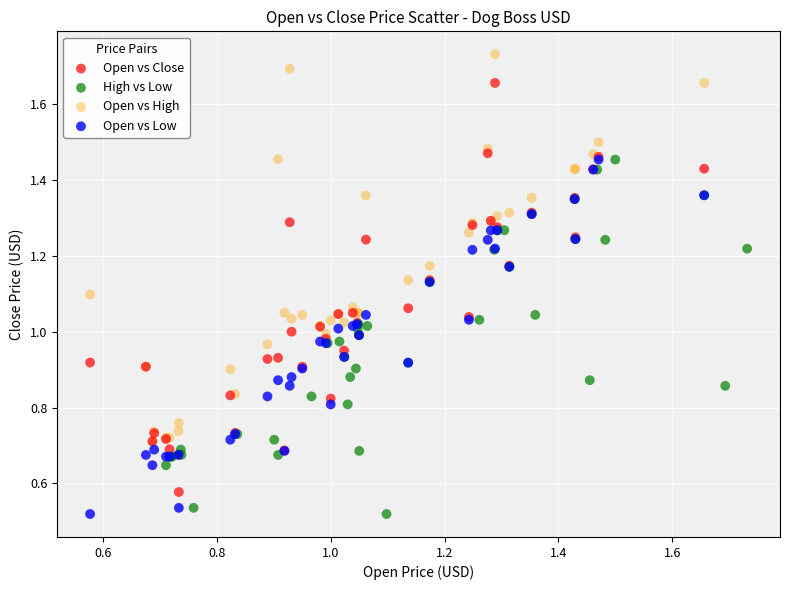

Which series reaches the maximum Y coordinate?

Open vs High